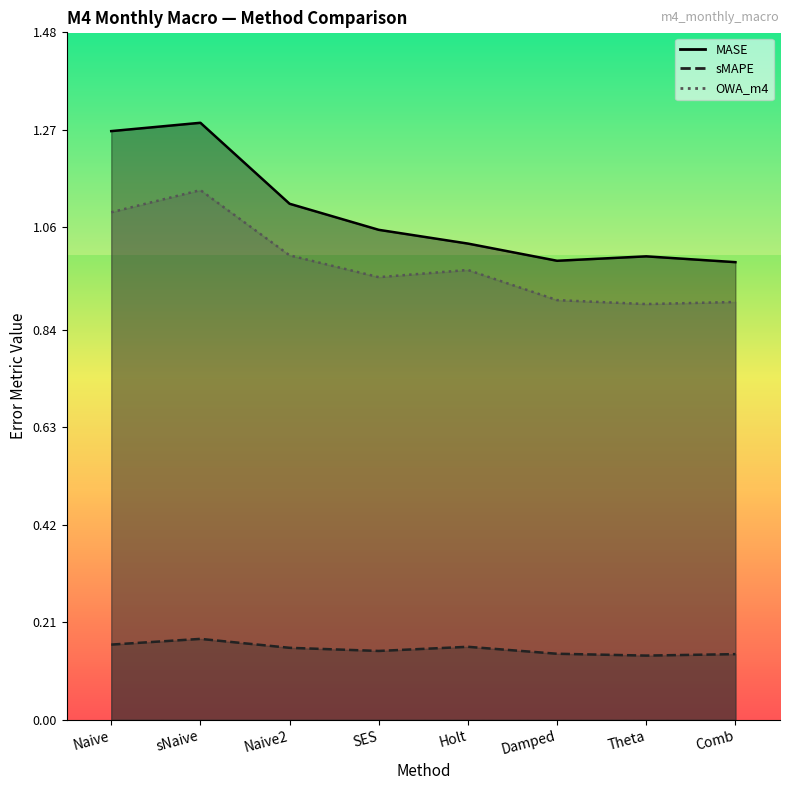

At which label does MASE first exceed 1?

Naive